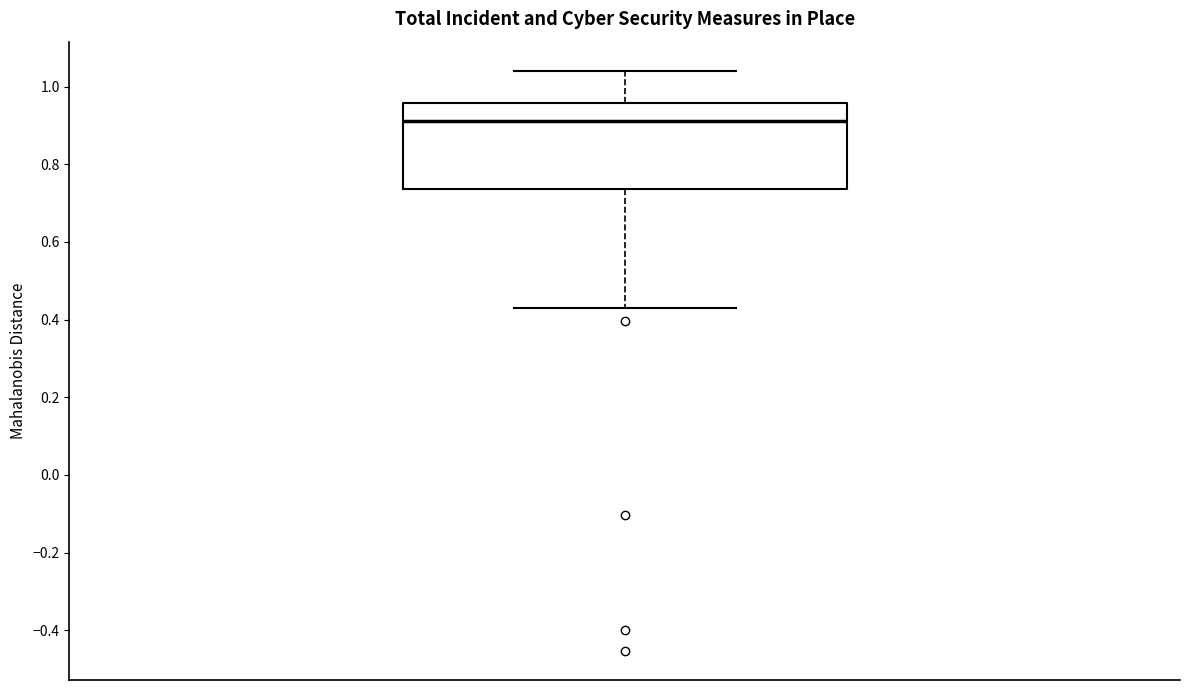

Transcribe this box plot: give where the median line is, the range the box spans, and where the two whiskers end, as read against the y-axis. The values are not printed on the chart, so give them approximately, as read against the axis.

median 0.92, box 0.74 to 0.96, whiskers 0.44 to 1.04